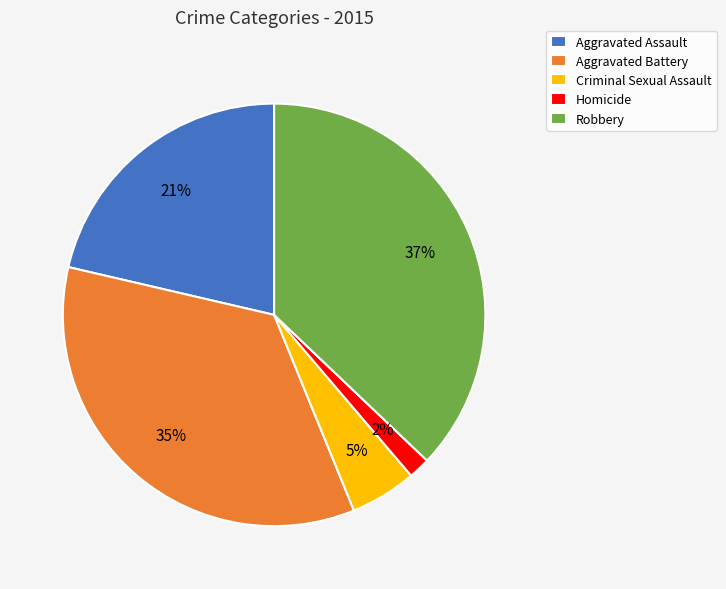

What is the ratio of the value at Criminal Sexual Assault to the value at Aggravated Battery?

0.1